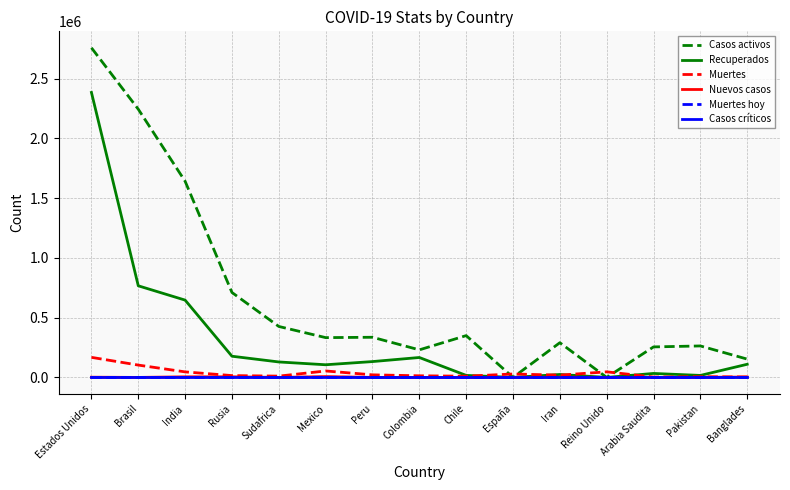

Where is Casos activos nearest to the value 1378336?

India